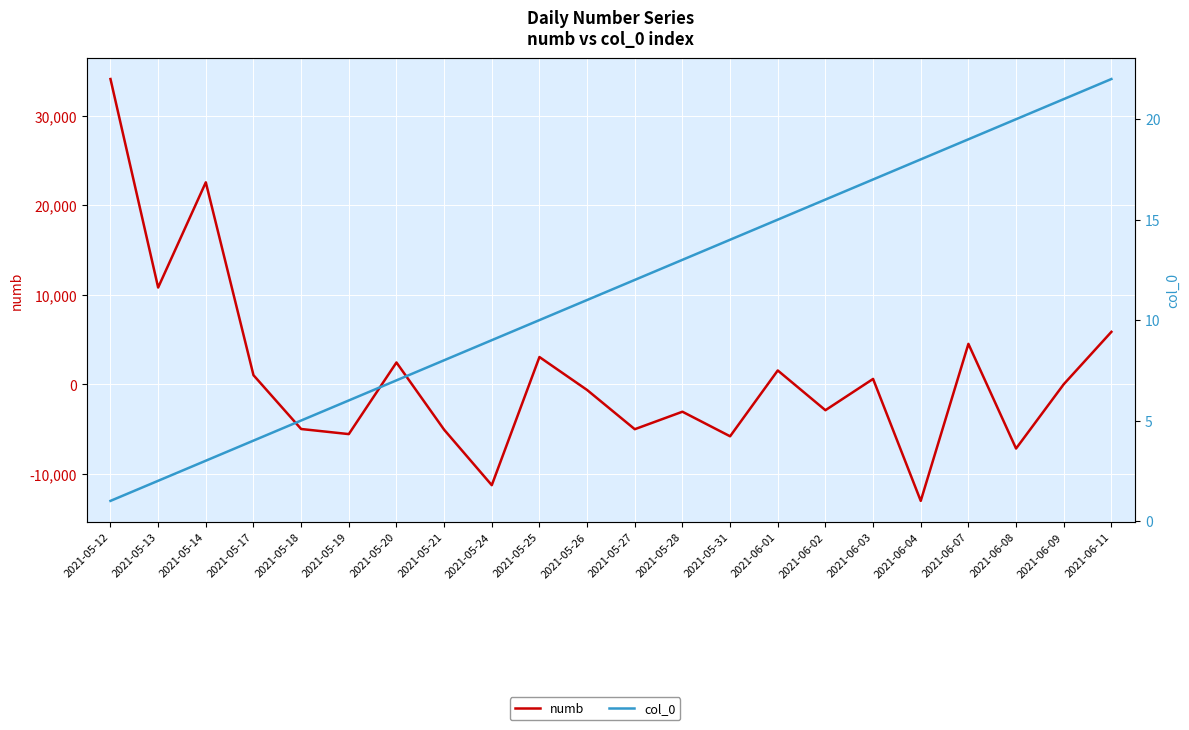

Reading left to right, what are all the values shown in this chart?

numb: 2021-05-12=34101	2021-05-13=10821	2021-05-14=22568	2021-05-17=1038	2021-05-18=-4973	2021-05-19=-5543	2021-05-20=2454	2021-05-21=-5051	2021-05-24=-11246	2021-05-25=3063	2021-05-26=-618	2021-05-27=-4996	2021-05-28=-3044	2021-05-31=-5787	2021-06-01=1563	2021-06-02=-2876	2021-06-03=617	2021-06-04=-12999	2021-06-07=4533	2021-06-08=-7154	2021-06-09=23	2021-06-11=5873
col_0: 2021-05-12=1	2021-05-13=2	2021-05-14=3	2021-05-17=4	2021-05-18=5	2021-05-19=6	2021-05-20=7	2021-05-21=8	2021-05-24=9	2021-05-25=10	2021-05-26=11	2021-05-27=12	2021-05-28=13	2021-05-31=14	2021-06-01=15	2021-06-02=16	2021-06-03=17	2021-06-04=18	2021-06-07=19	2021-06-08=20	2021-06-09=21	2021-06-11=22